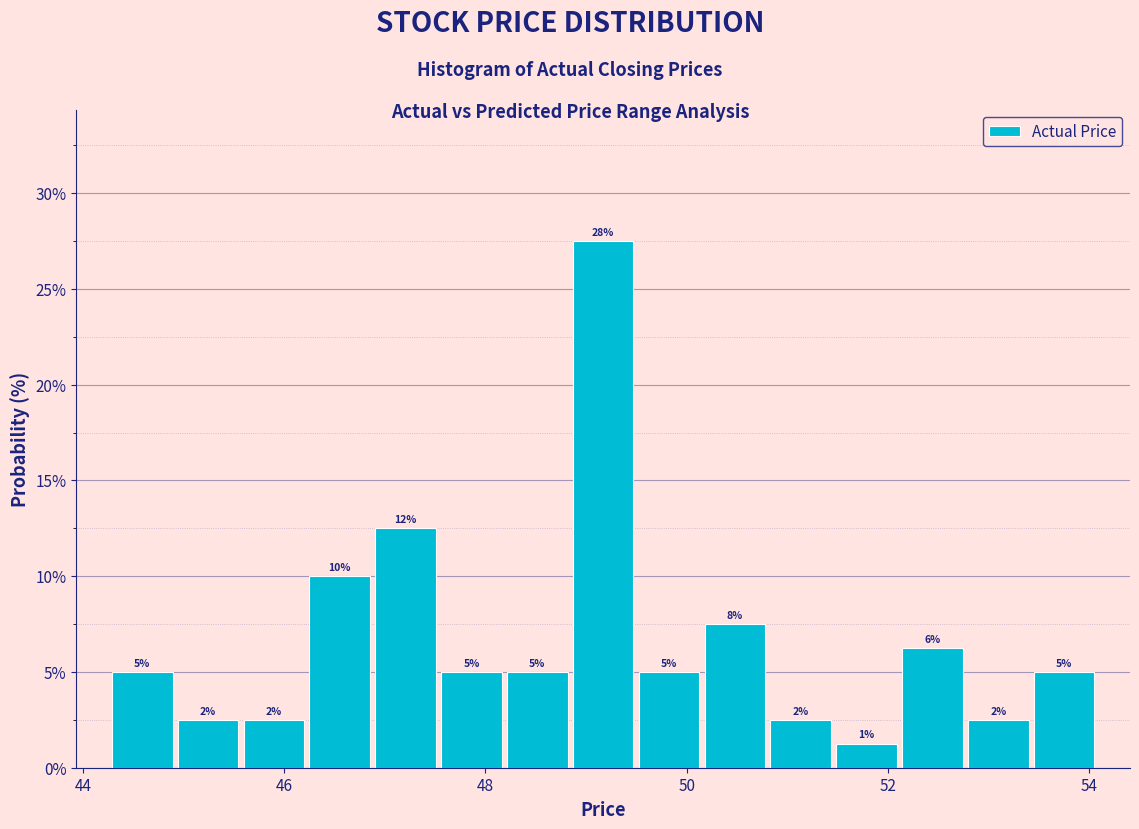

Read against the x-axis, roughly where is the centre of the tallest bar?

49.2